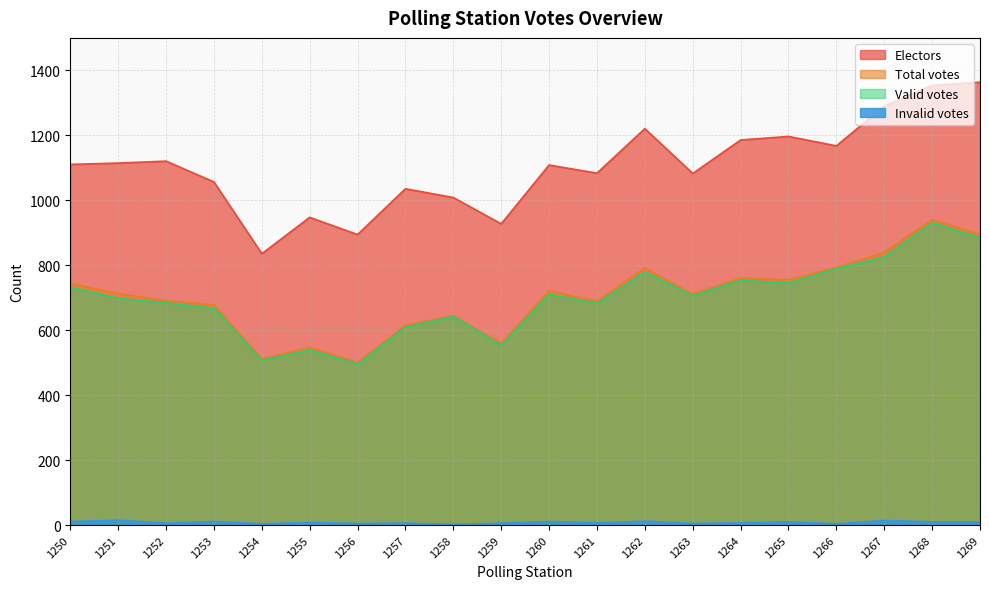

What is the average value of the Electors series?

1105